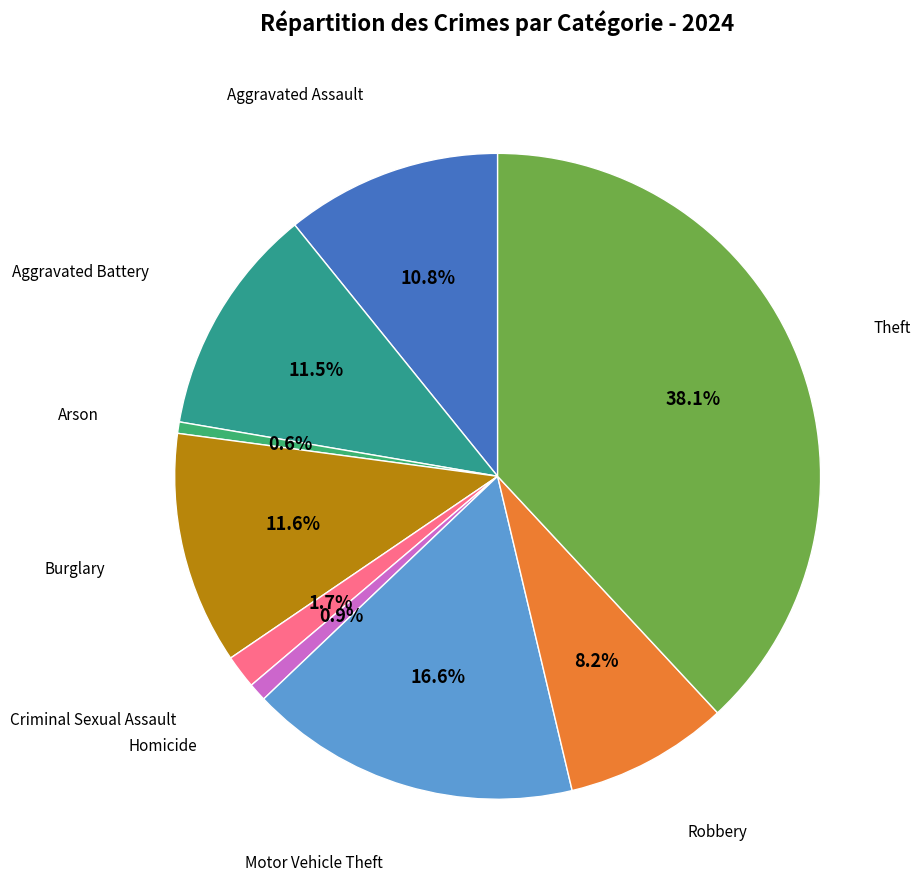

What is the ratio of the value at Robbery to the value at Burglary?

0.7